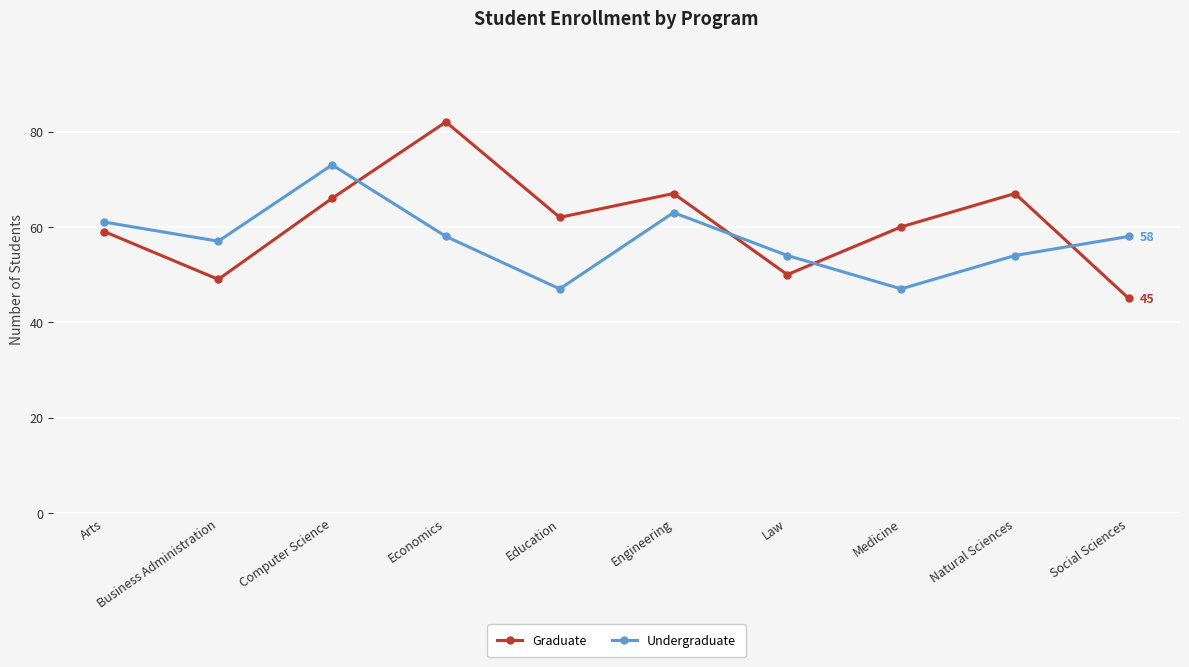

Does the chart have visible grid lines?

Yes